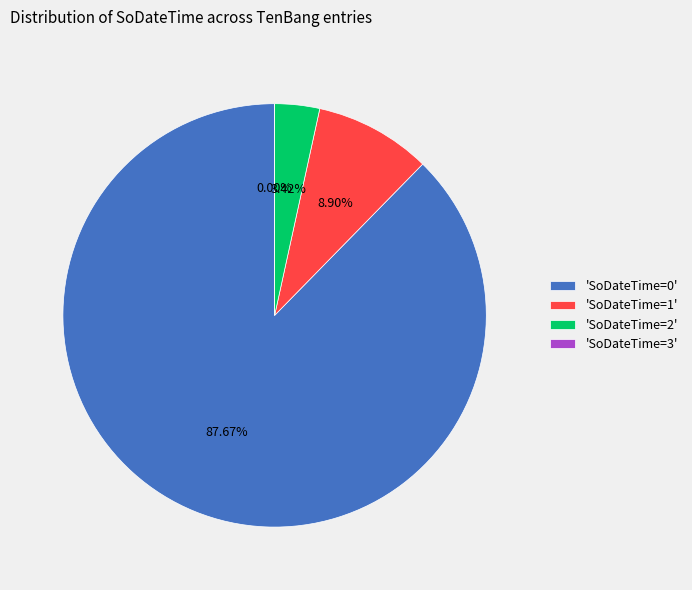

How many slices are in this pie chart?

4